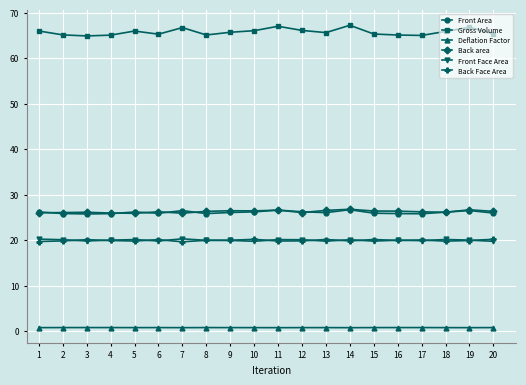

True or false: Gross Volume and Front Area intersect in this chart.

False